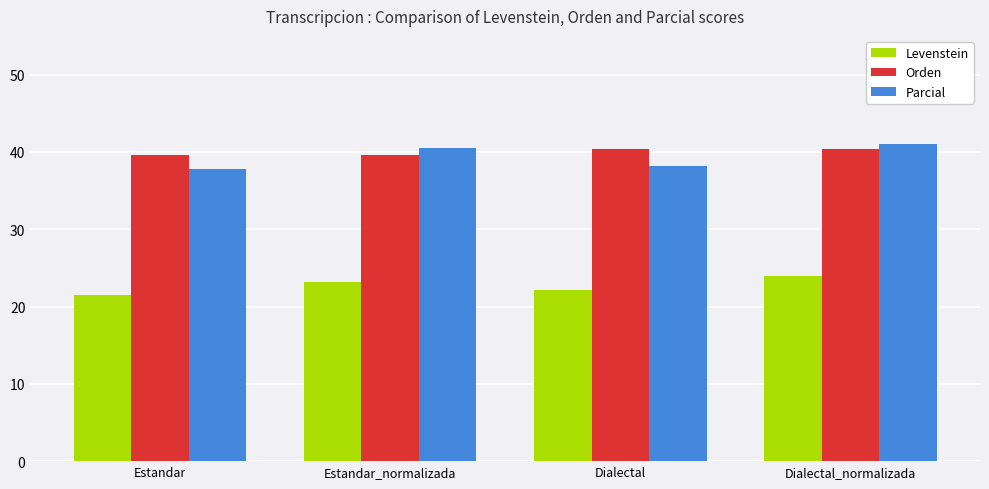

How many values in the Parcial series exceed 40?

2